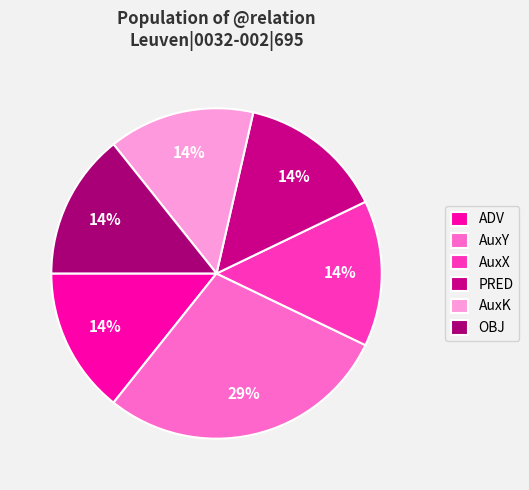

To the nearest percent, what is the average slice percentage?

17%